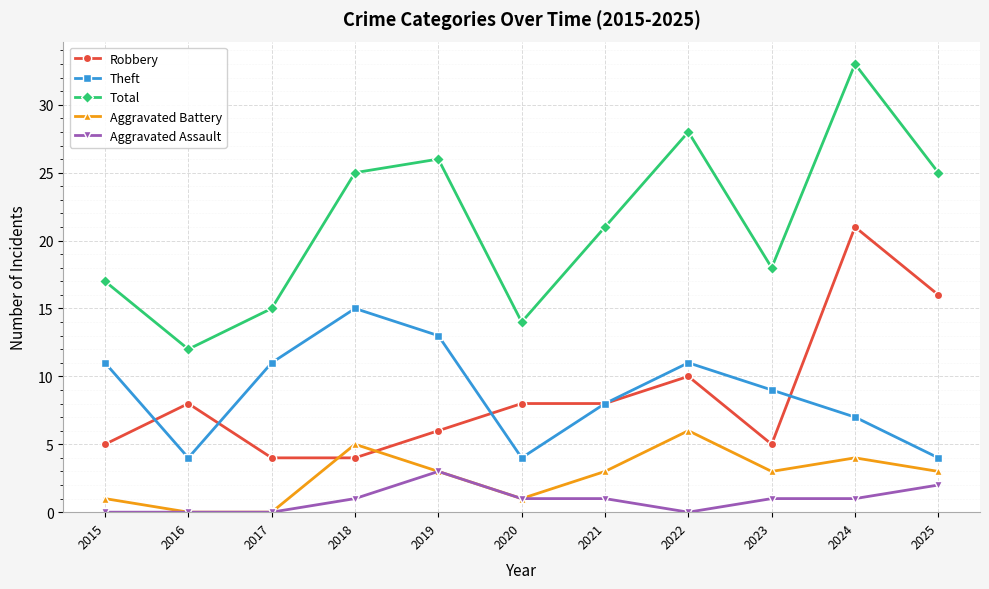

What are all the series names shown in the legend?

Robbery, Theft, Total, Aggravated Battery, Aggravated Assault